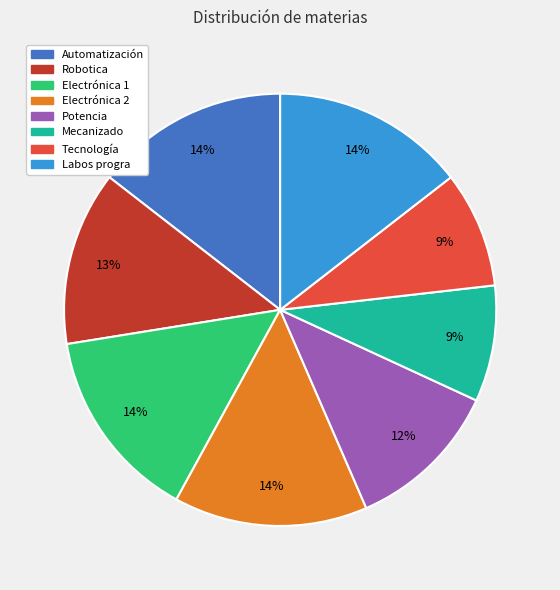

Is there a majority slice in this chart?

No